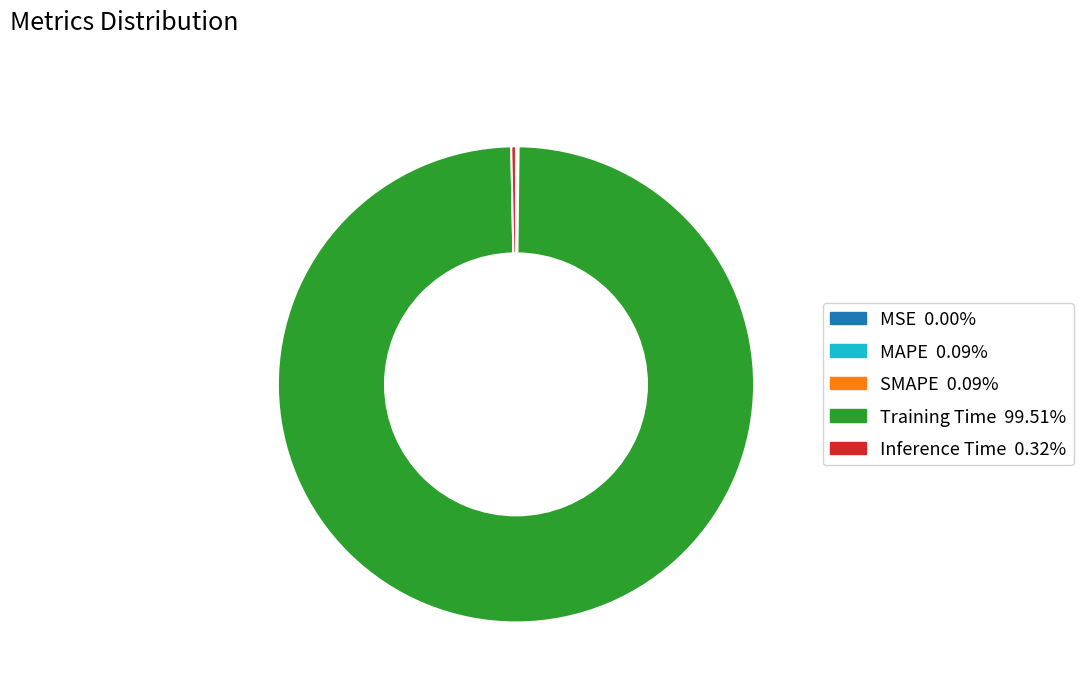

Which category has the biggest portion of the pie?

Training Time